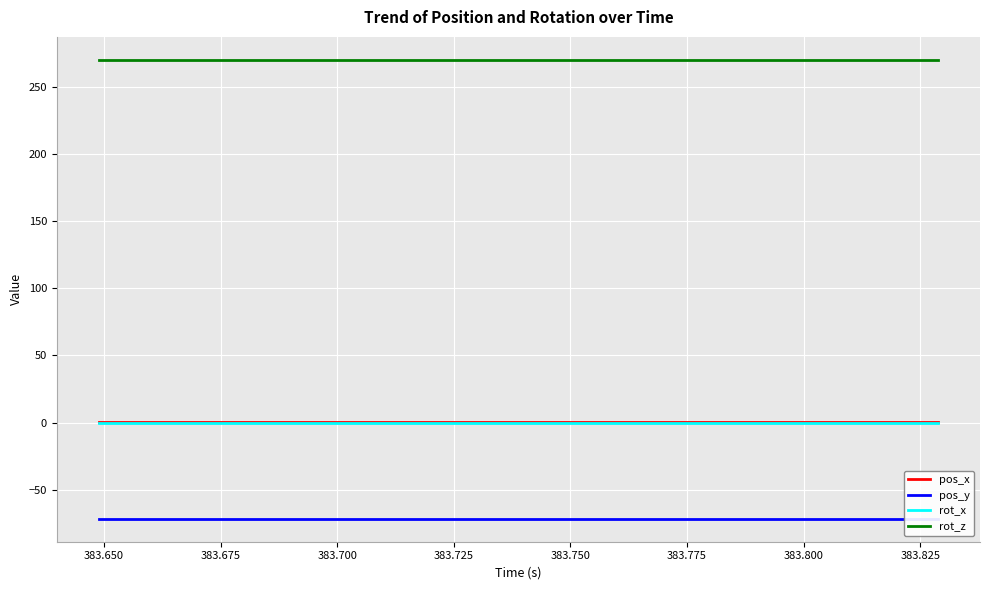

True or false: rot_x and rot_z cross at least once.

False